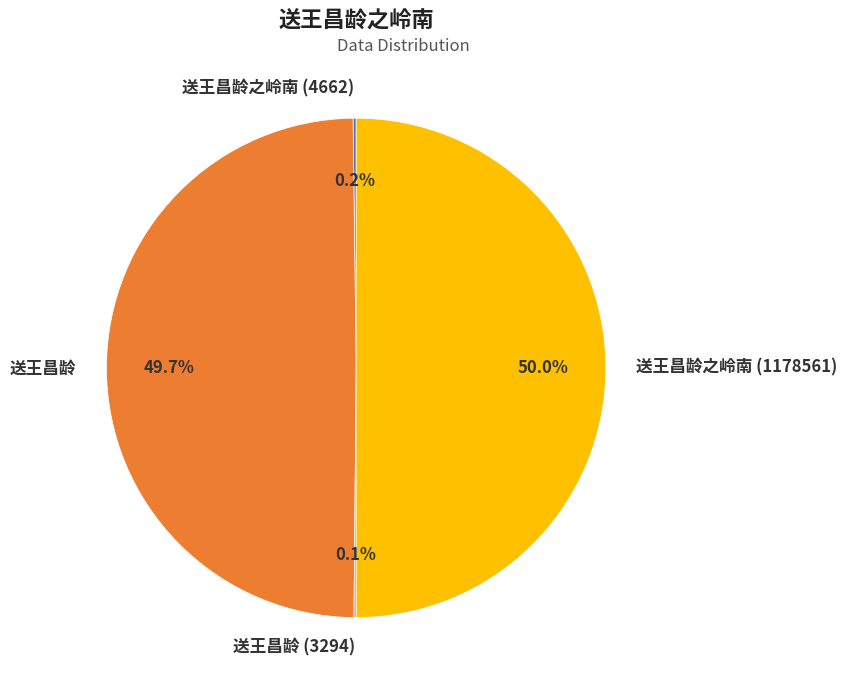

What portion of the pie excludes 送王昌龄?

50.3%